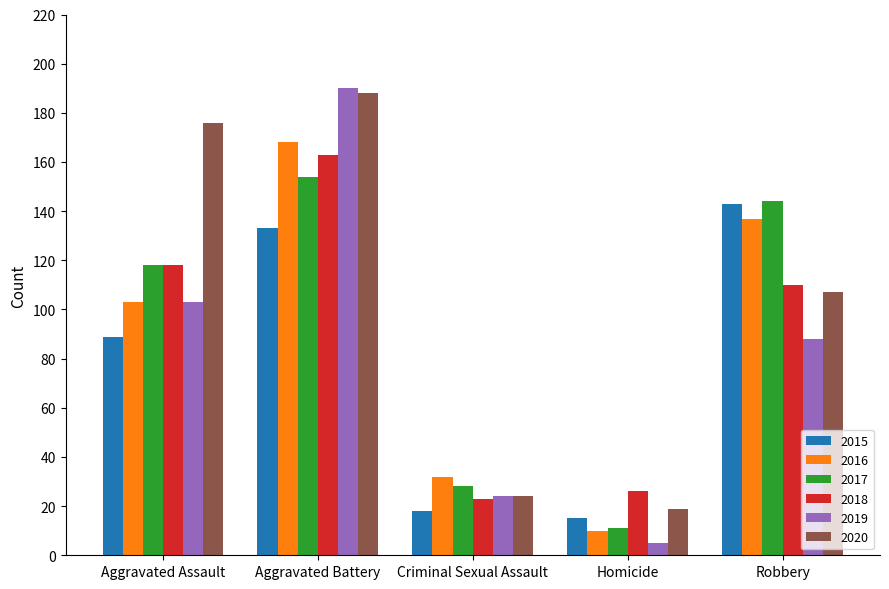

What is the smallest value displayed?

5